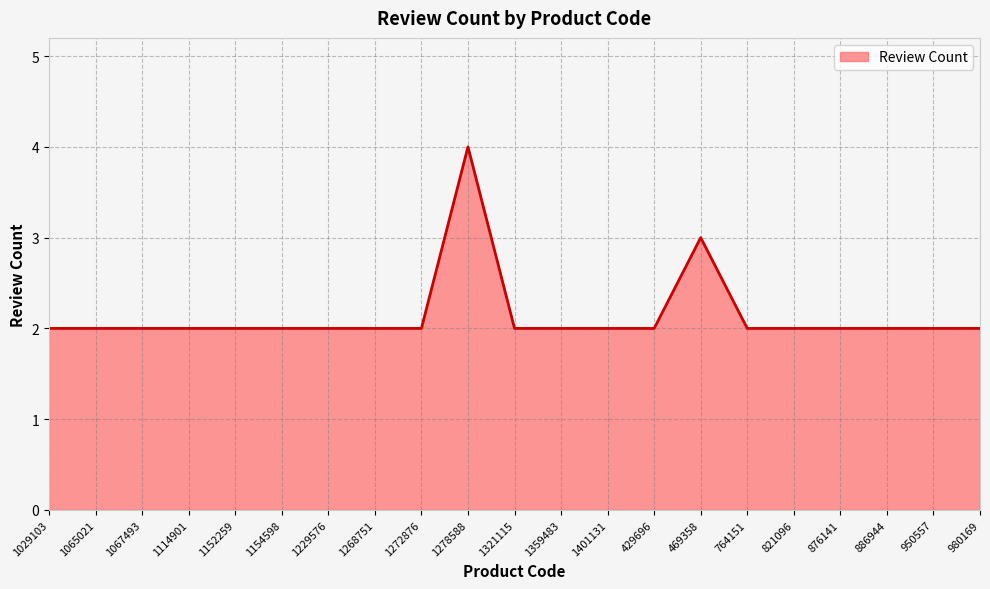

What position from the right is 876141?

4